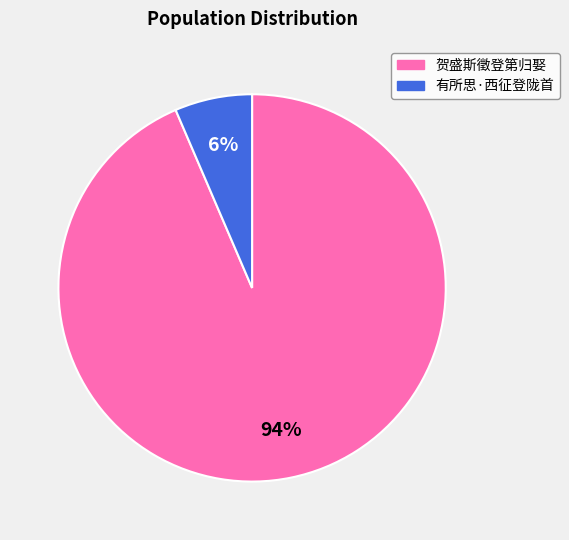

What percentage is the 贺盛斯徵登第归娶 slice, to the nearest percent?

94%